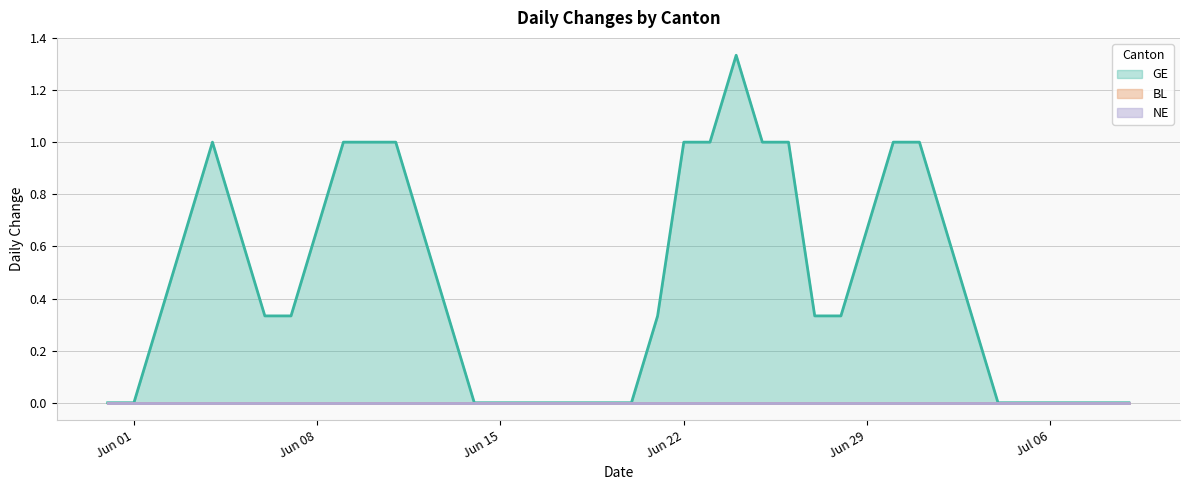

What are all the series names shown in the legend?

BL, NE, GE